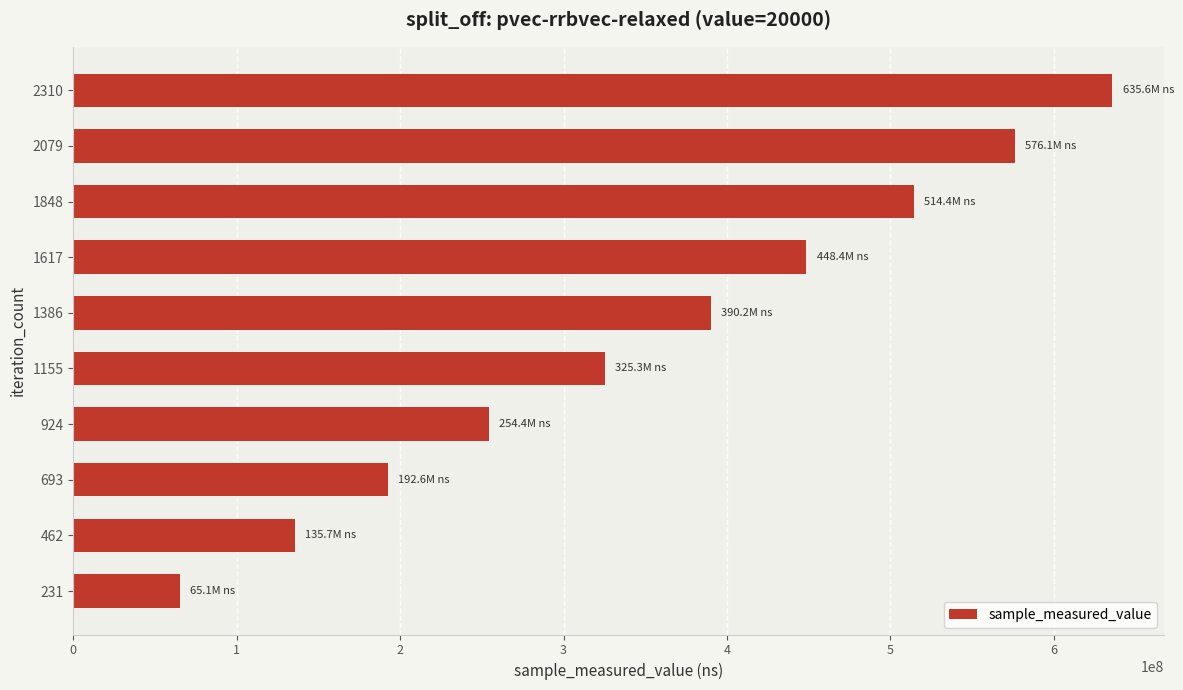

Are the bars horizontal?

Yes